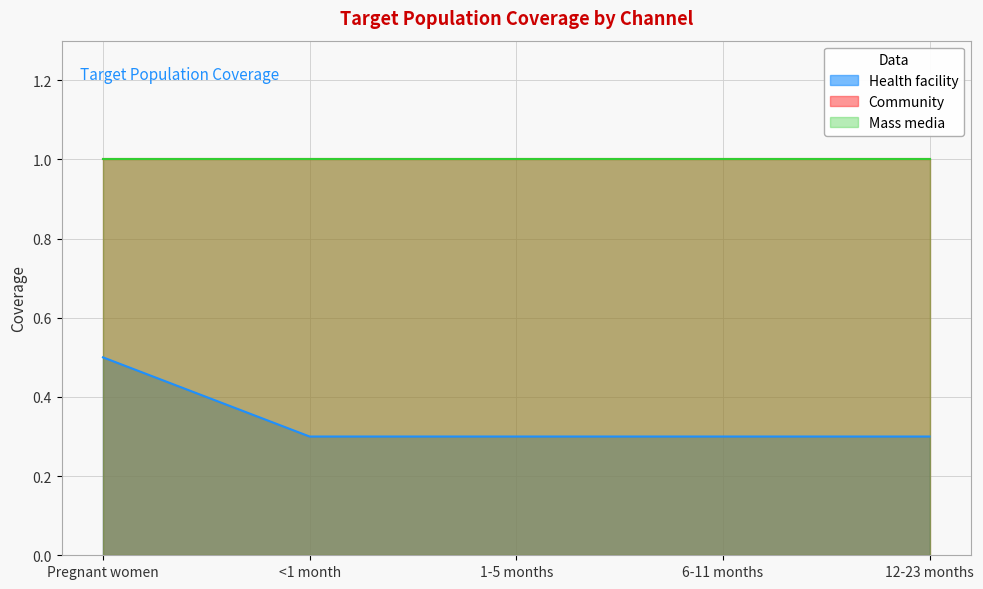

Which category has the lowest value in the Health facility series?

<1 month